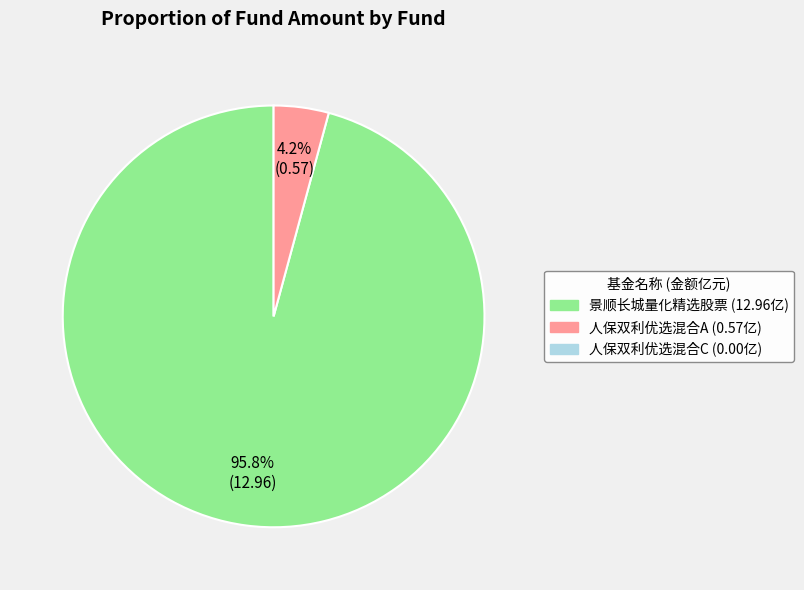

Count the number of slices in the pie.

2